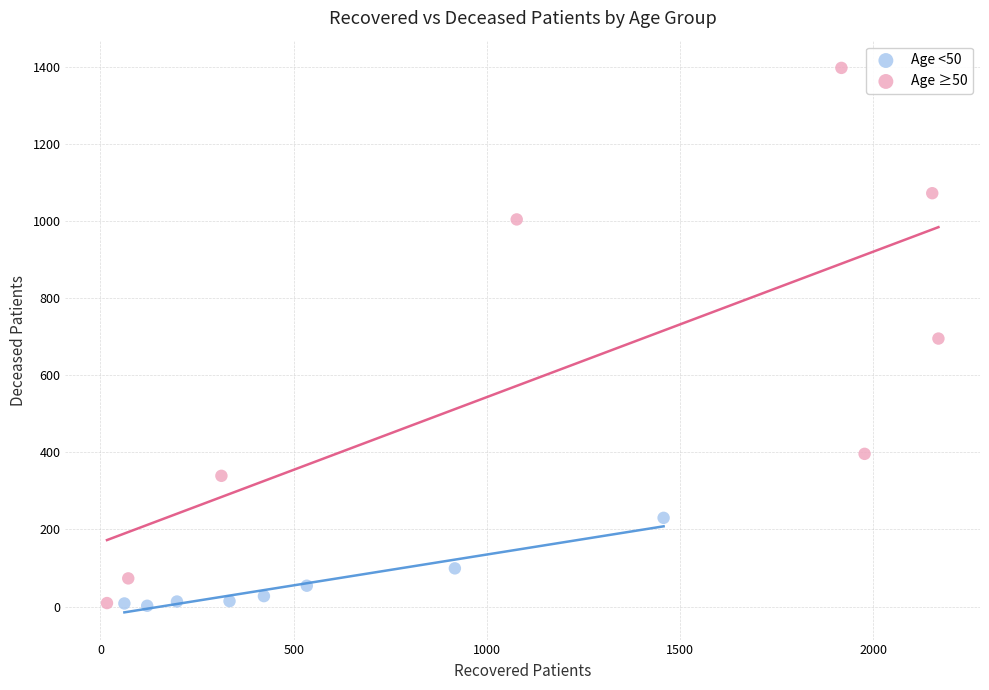

Which series reaches the maximum Y coordinate?

Age ≥50